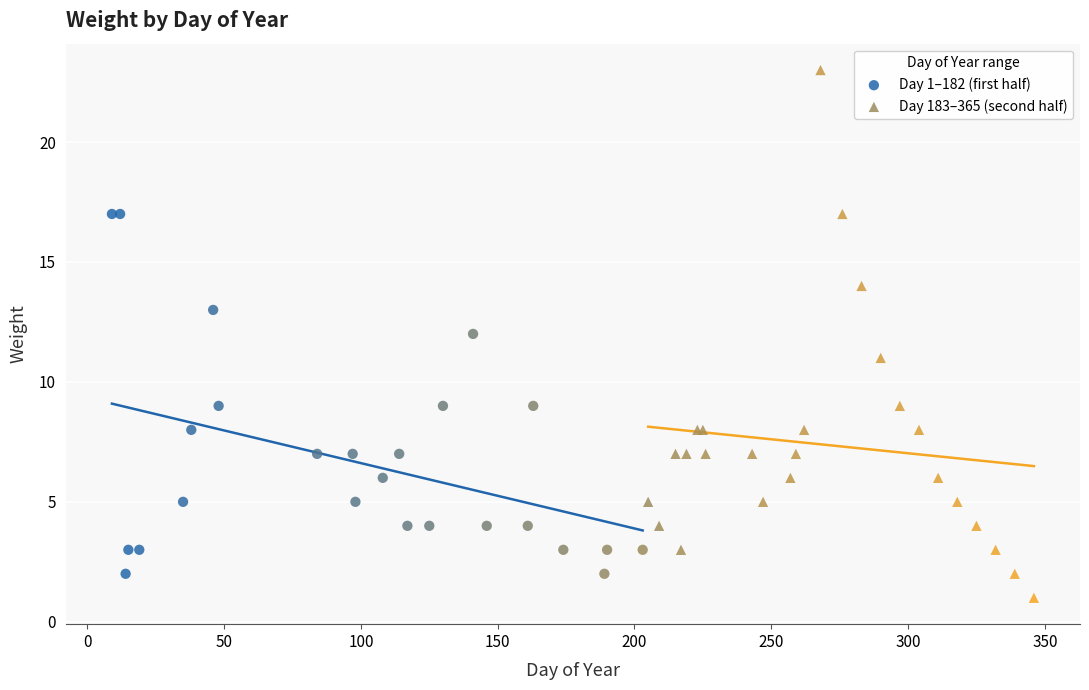

What are all the series names shown in the legend?

Day 1–182 (first half), Day 183–365 (second half)